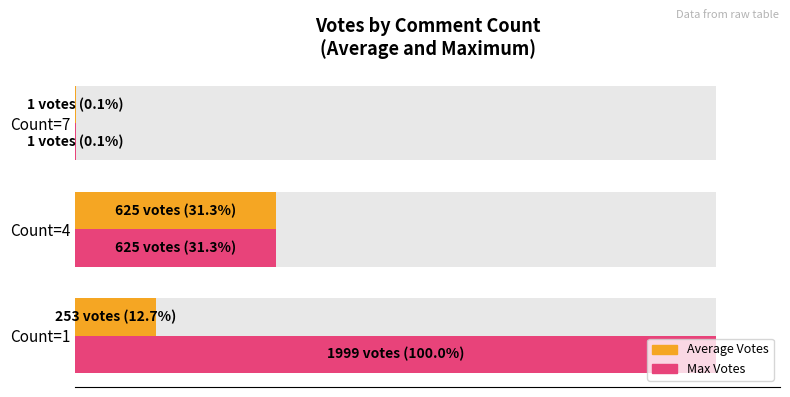

How many groups of bars are there?

3